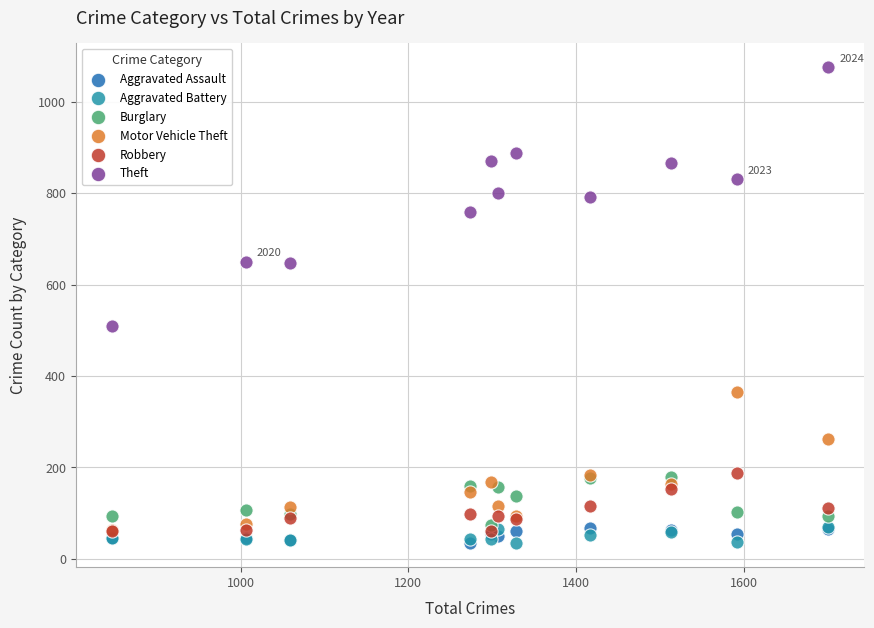

Which series has the widest spread of Y values?

Theft